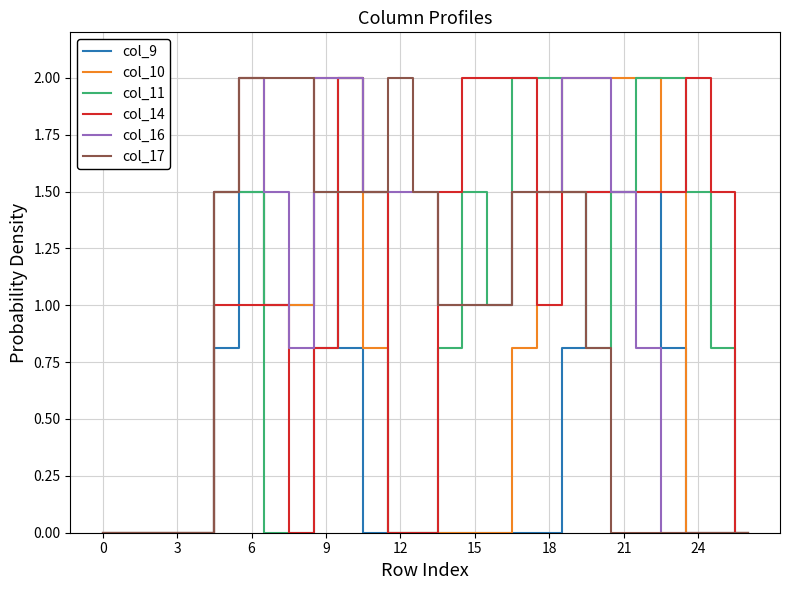

What is the highest value of the col_14 series?

2.0